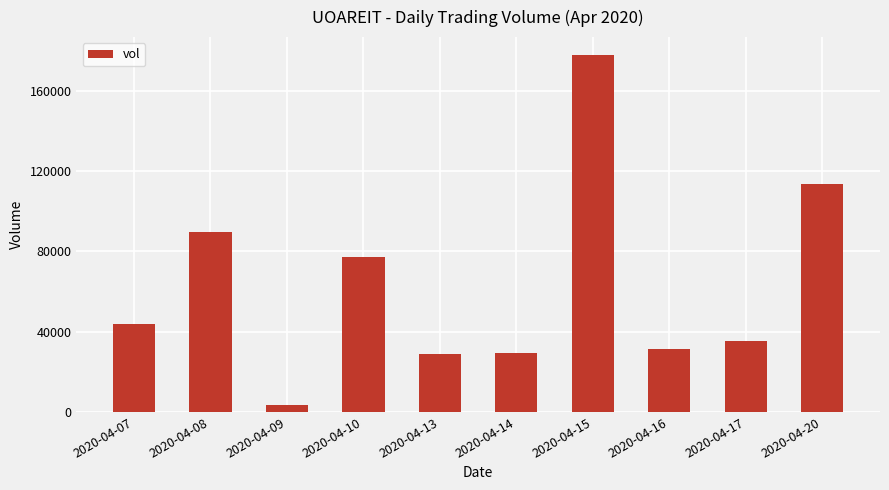

What is the maximum value shown in the chart?

177800